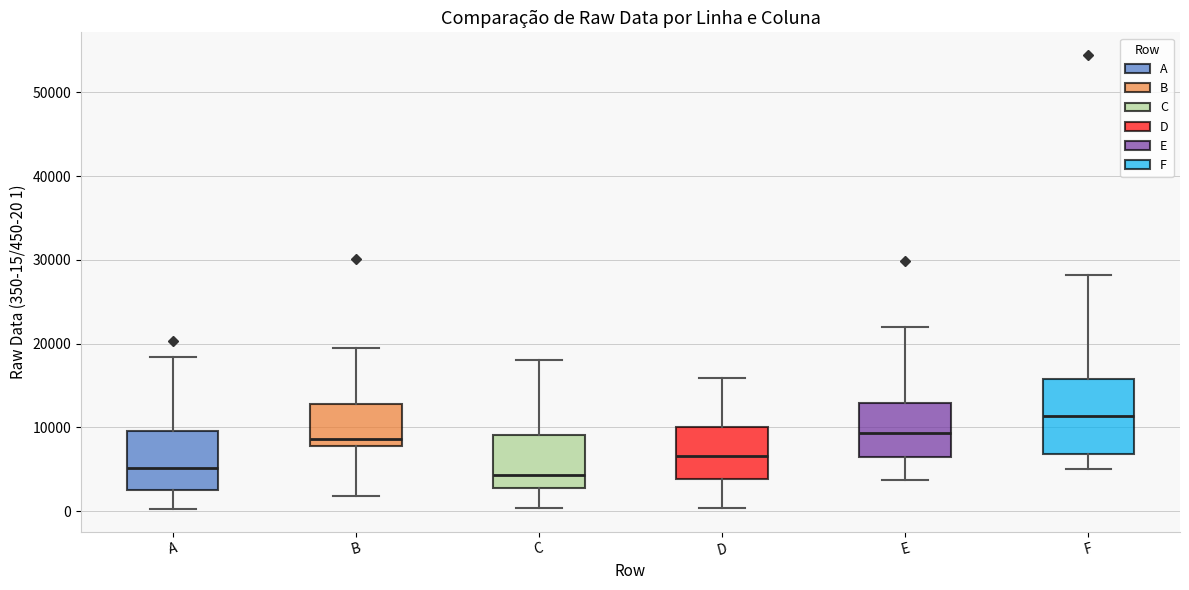

Which box has the highest median line?

F